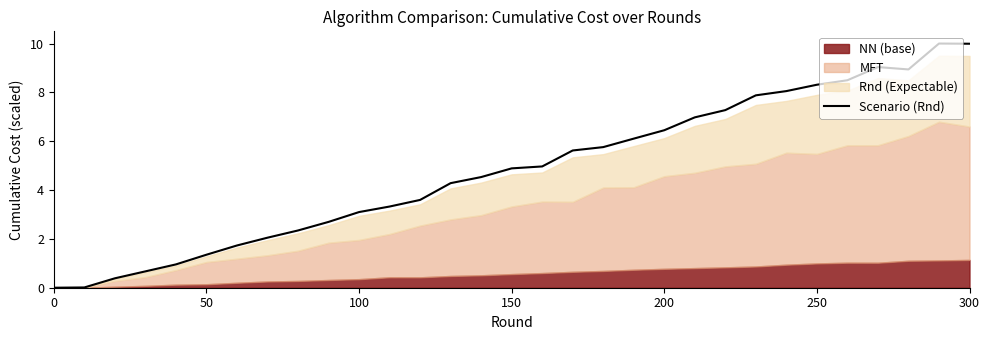

The Scenario (Rnd) series shows 1.6 at 150. True or false?

False